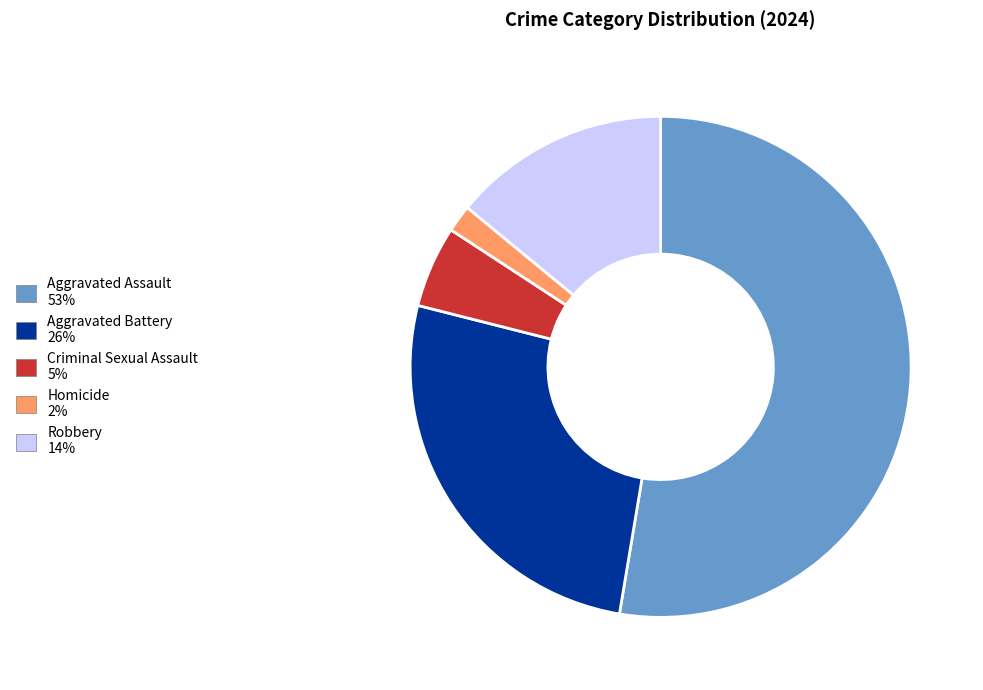

Combined, do Homicide and Aggravated Battery account for over 50%?

No